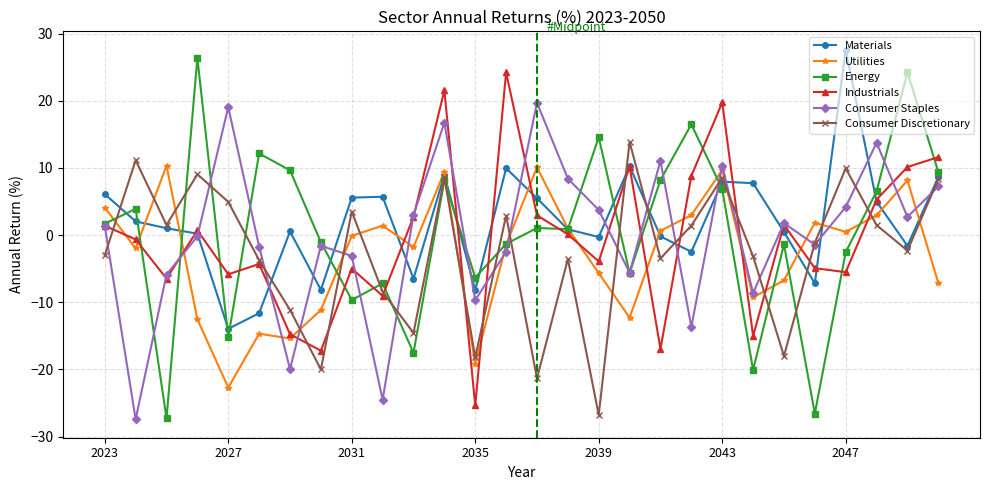

How many data points does each series have?

28